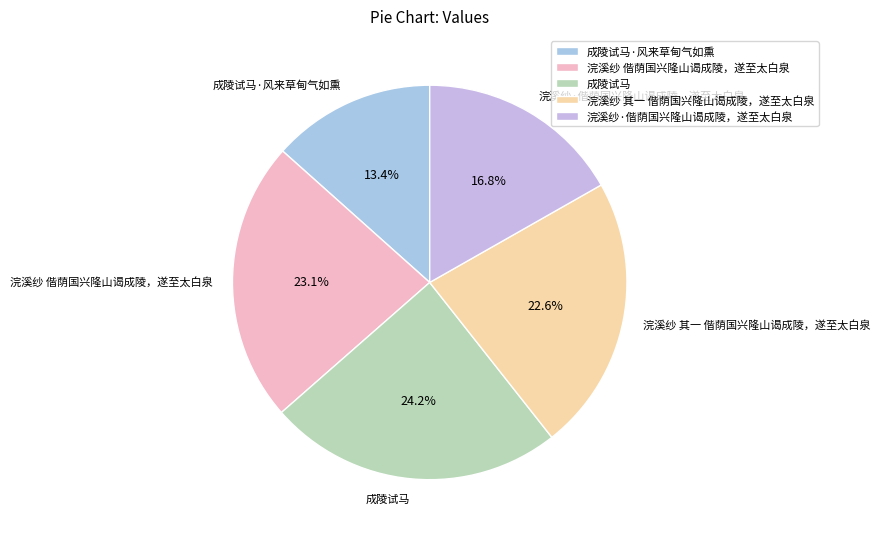

Is the sum of 浣溪纱 其一 偕荫国兴隆山谒成陵，遂至太白泉 and 浣溪纱·偕荫国兴隆山谒成陵，遂至太白泉 greater than half?

No